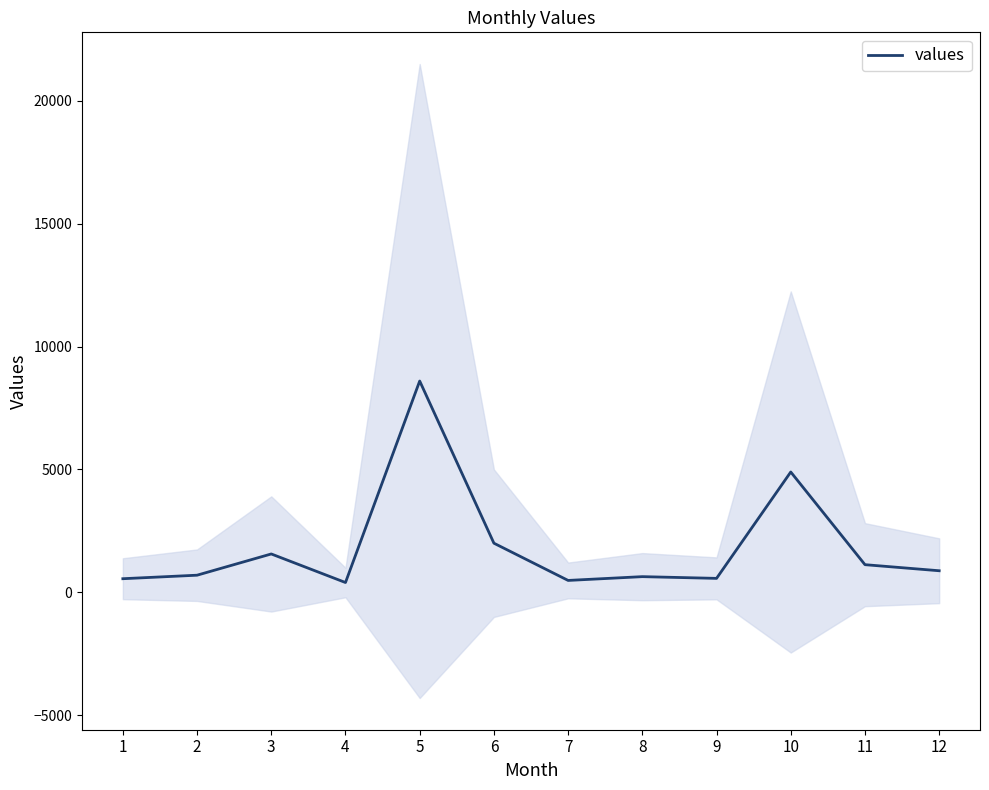

At which category does the data reach its first local peak?

3